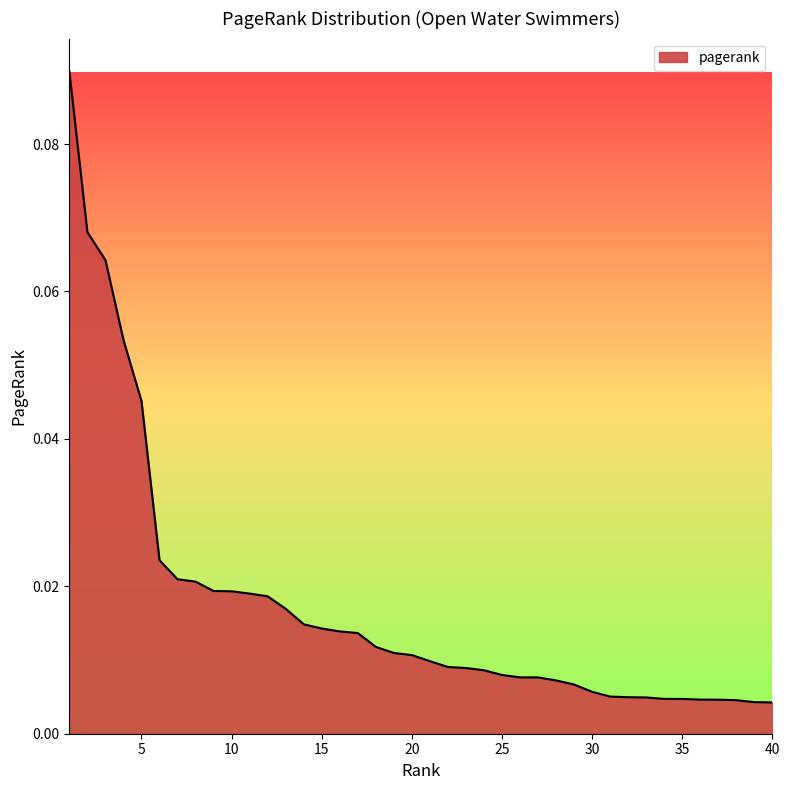

Reading left to right, extract all data points from this chart.

1=0.1	2=0.1	3=0.1	4=0.1	5=0.0	6=0.0	7=0.0	8=0.0	9=0.0	10=0.0	11=0.0	12=0.0	13=0.0	14=0.0	15=0.0	16=0.0	17=0.0	18=0.0	19=0.0	20=0.0	21=0.0	22=0.0	23=0.0	24=0.0	25=0.0	26=0.0	27=0.0	28=0.0	29=0.0	30=0.0	31=0.0	32=0.0	33=0.0	34=0.0	35=0.0	36=0.0	37=0.0	38=0.0	39=0.0	40=0.0